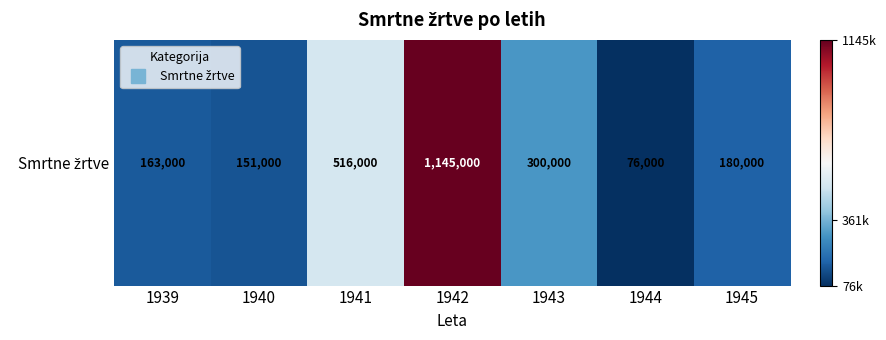

Which category has the lowest value across all series?

1944